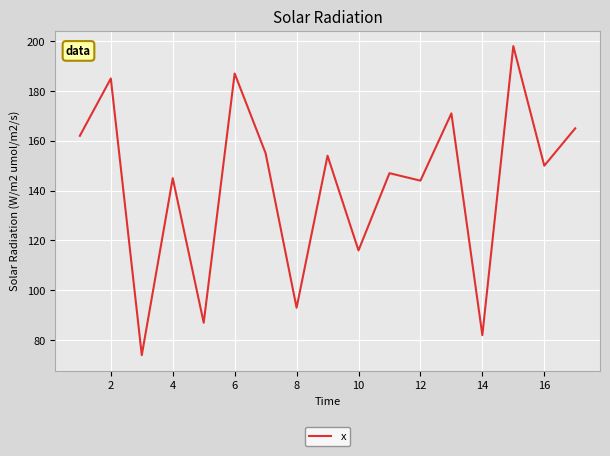

What is the difference between the maximum and minimum values?

124